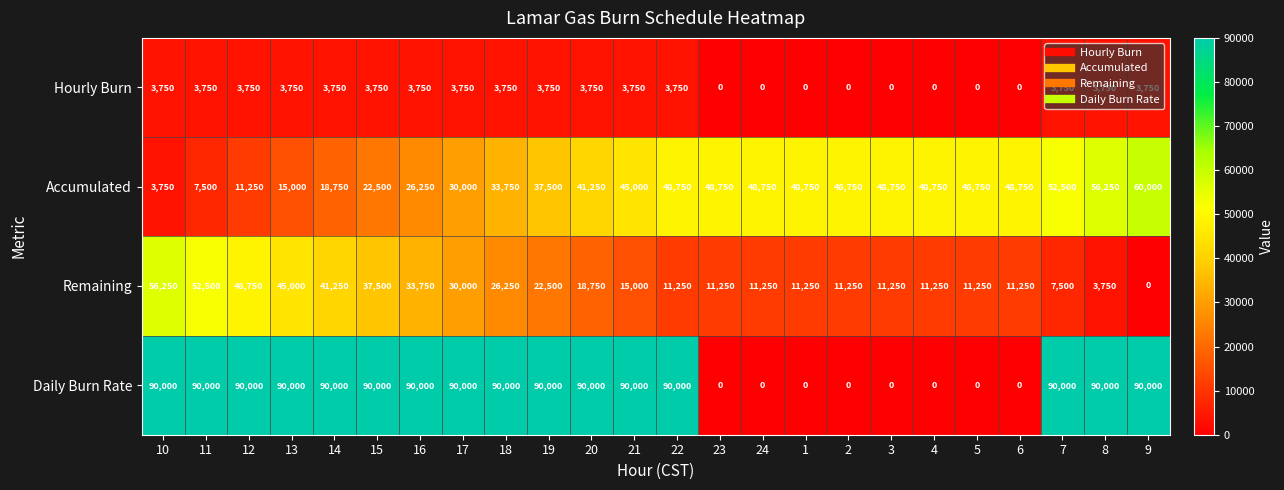

At which label is Accumulated closest to 31875?

17